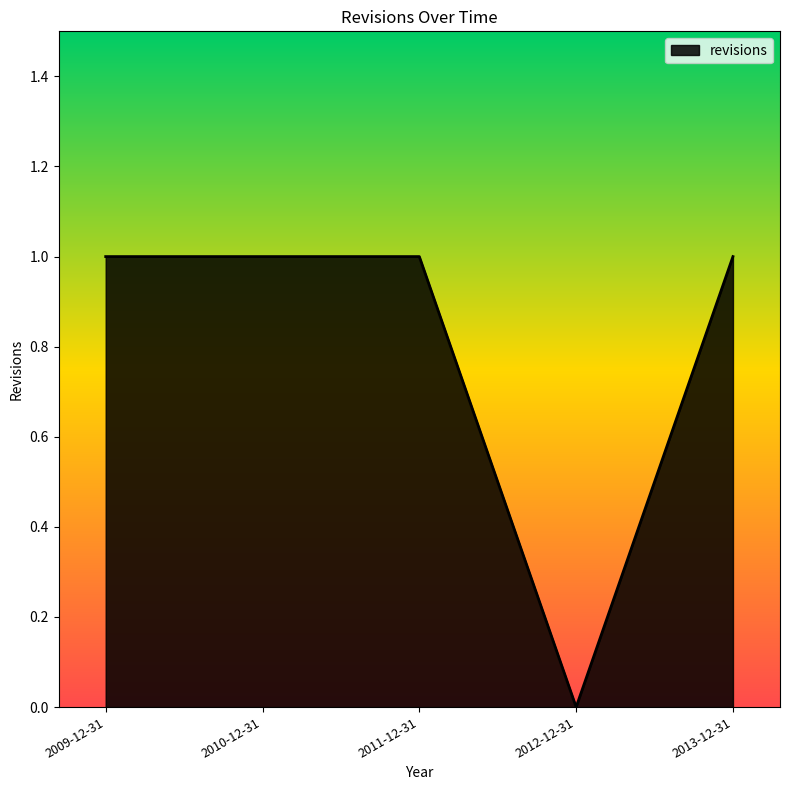

What is the sum of all values?

4